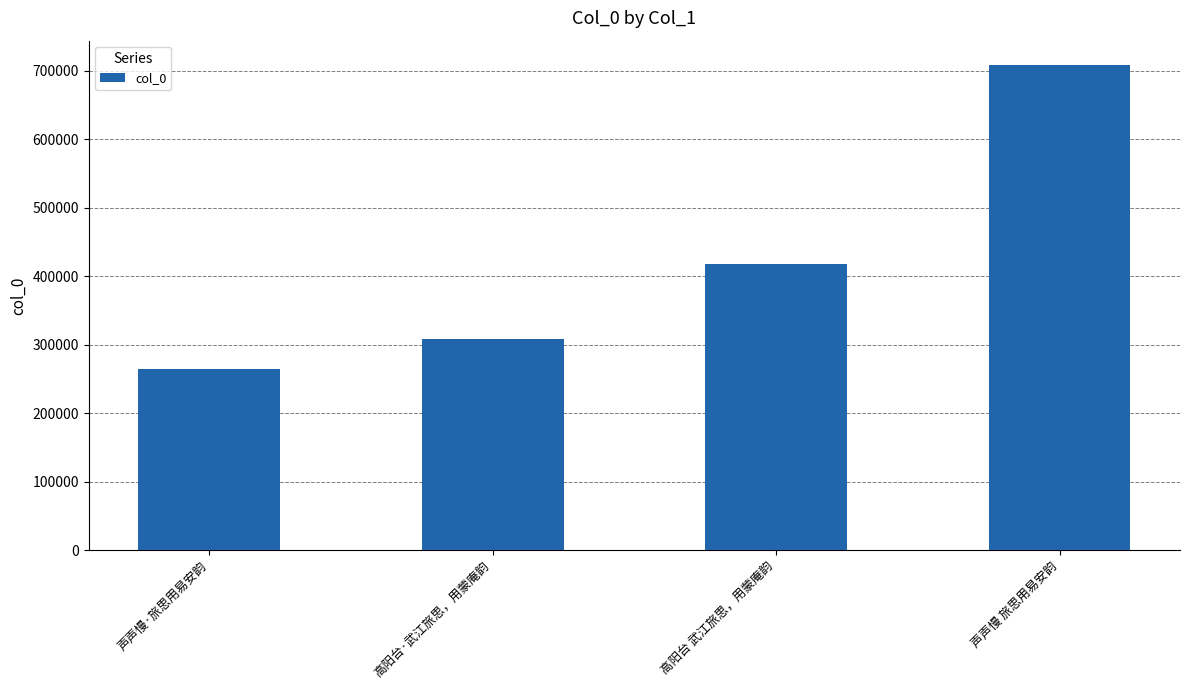

Count the number of categories in the chart.

4